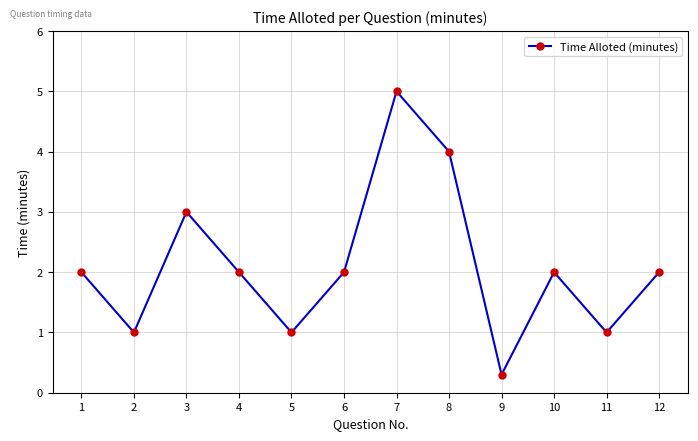

Reading left to right, list all the values displayed in this chart.

1=2.0	2=1.0	3=3.0	4=2.0	5=1.0	6=2.0	7=5.0	8=4.0	9=0.3	10=2.0	11=1.0	12=2.0